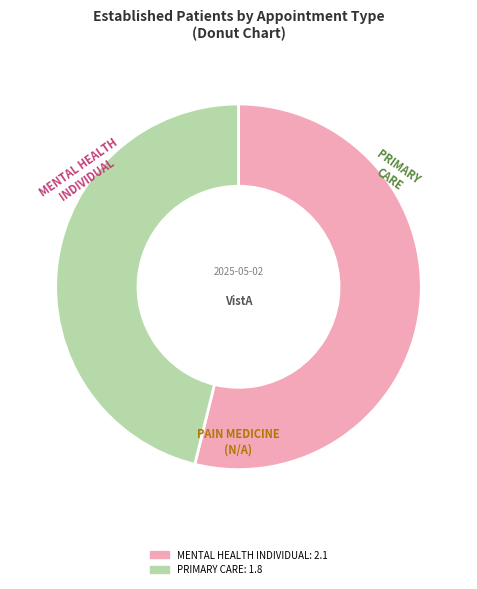

Is there a majority slice in this chart?

Yes